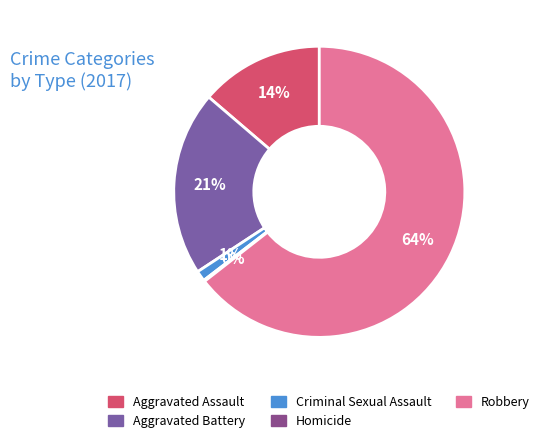

What percentage do Aggravated Battery and Aggravated Assault together represent?

34.2%